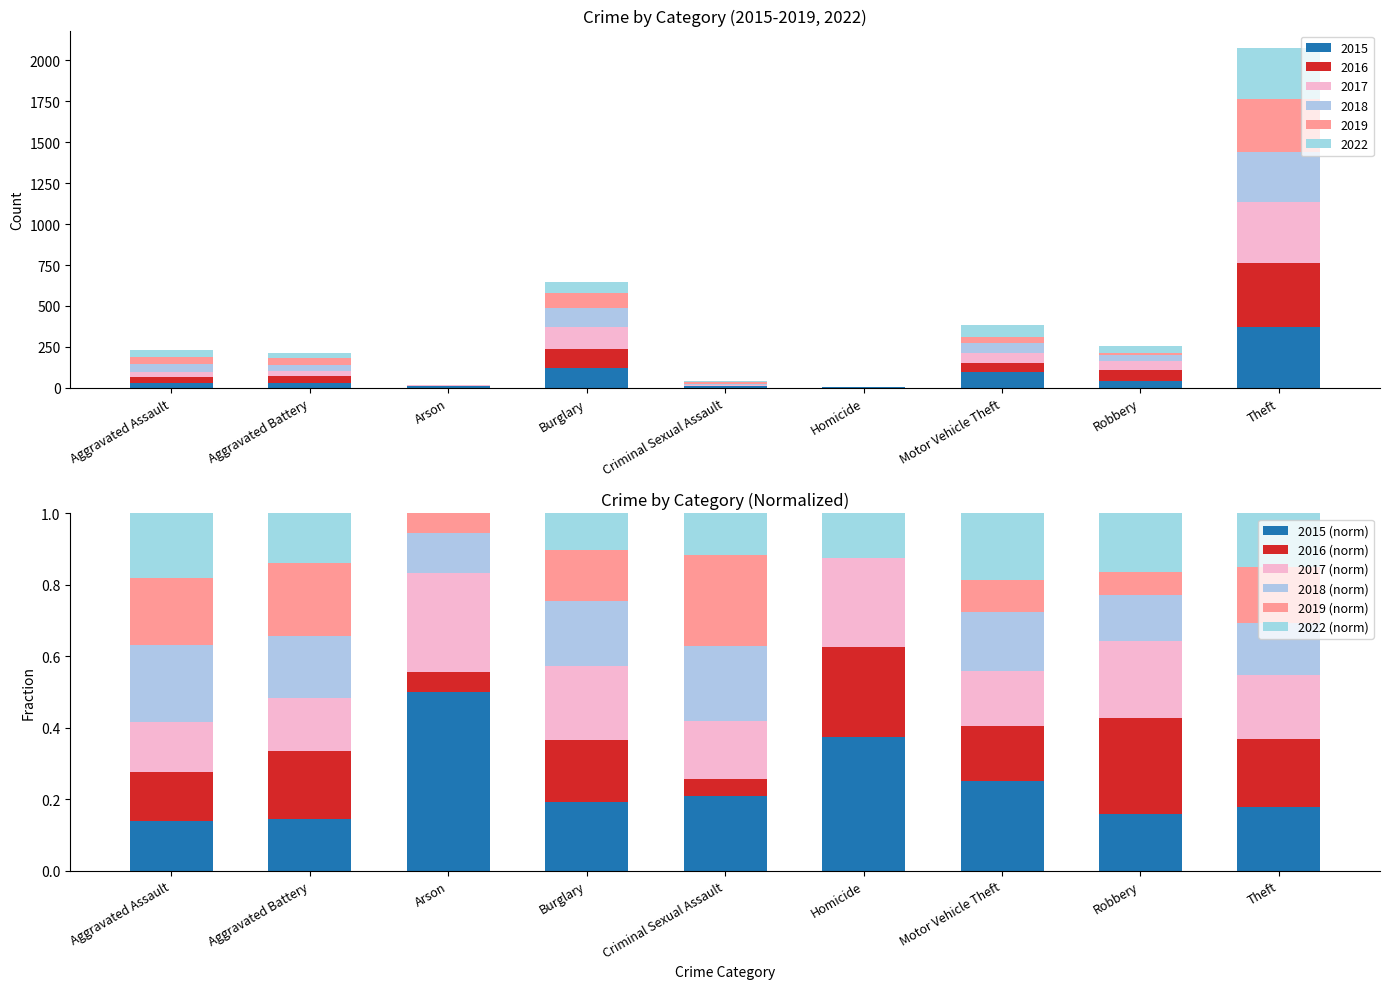

What are all the series names shown in the legend?

2015 (norm), 2016 (norm), 2017 (norm), 2018 (norm), 2019 (norm), 2022 (norm)